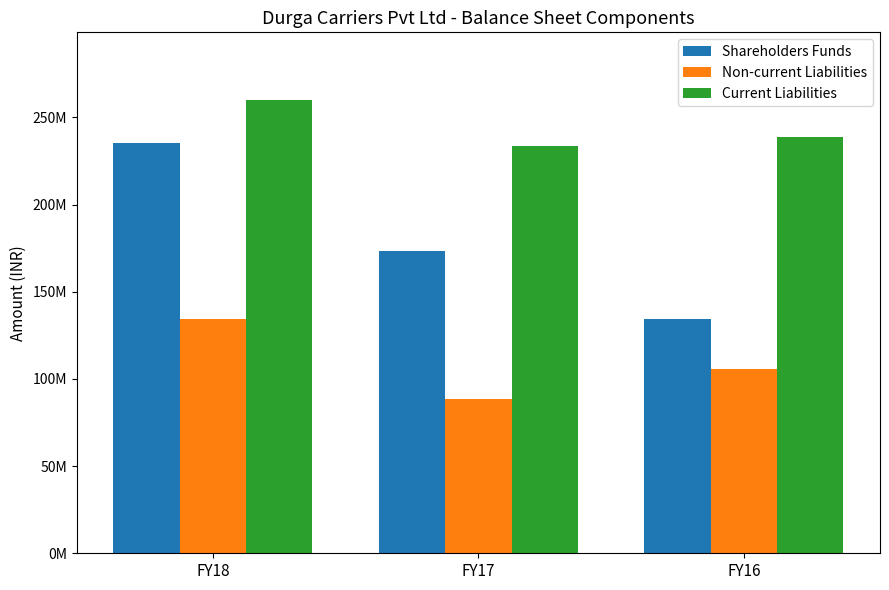

Rank the series at FY16 from lowest to highest value.

Non-current Liabilities, Shareholders Funds, Current Liabilities